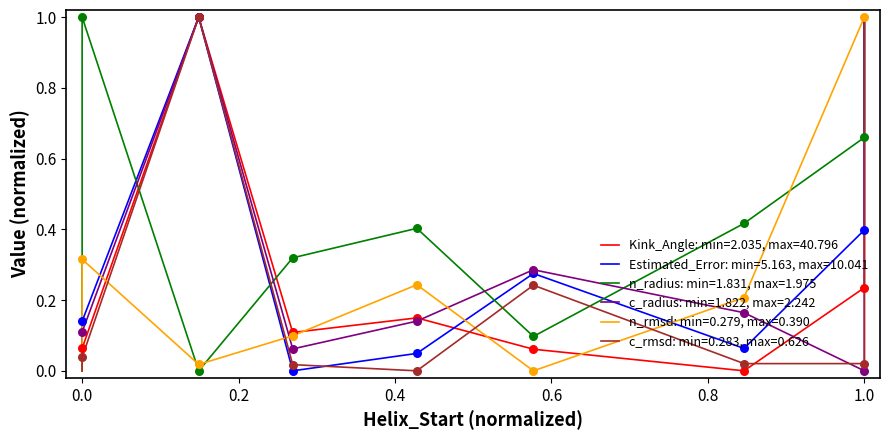

Which series contains the highest Y value?

Kink_Angle